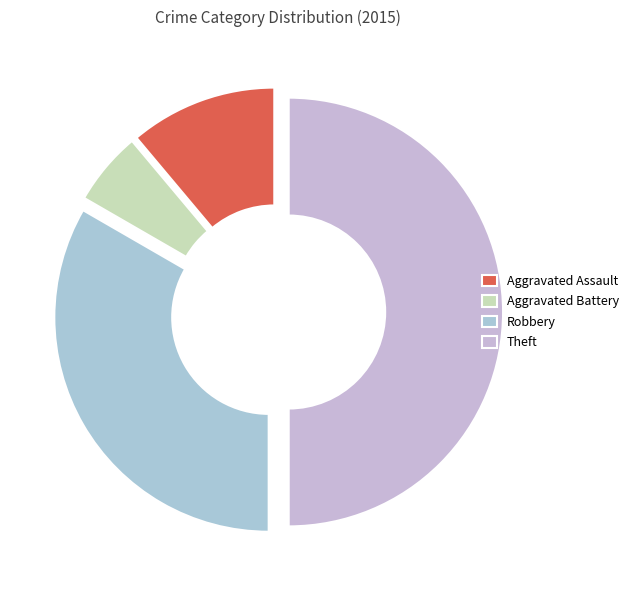

How many segments does this pie chart have?

4